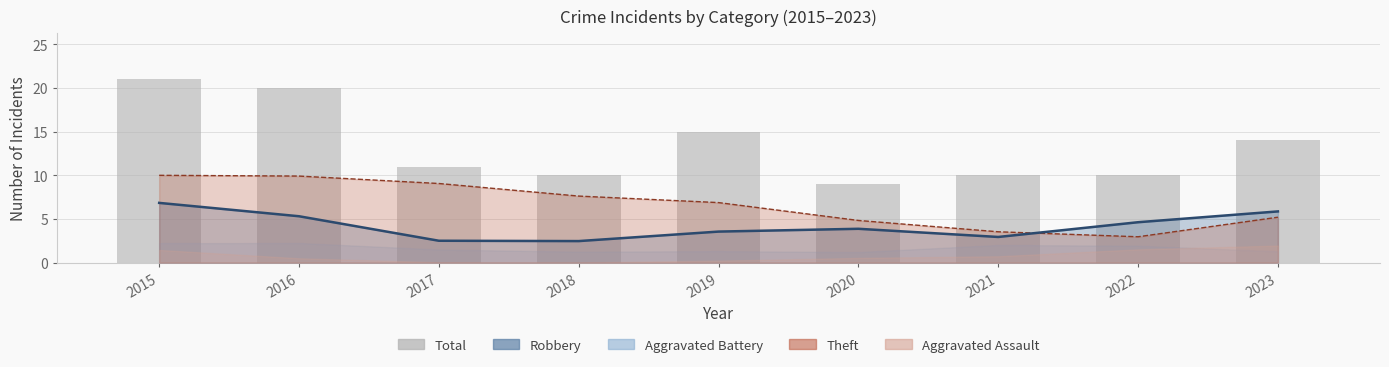

Read the value at 2020.

9